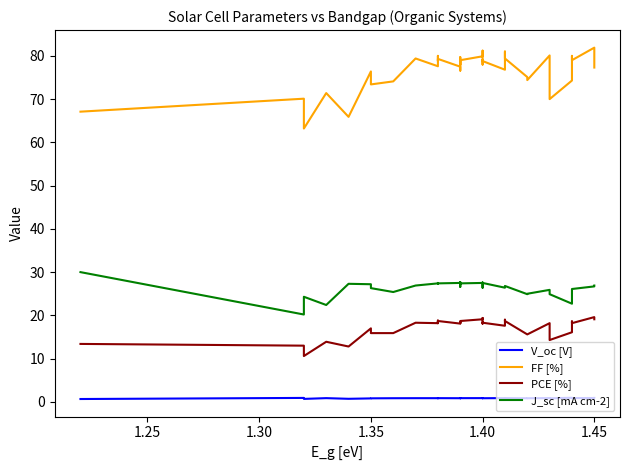

What is the highest value of the PCE [%] series?

19.6